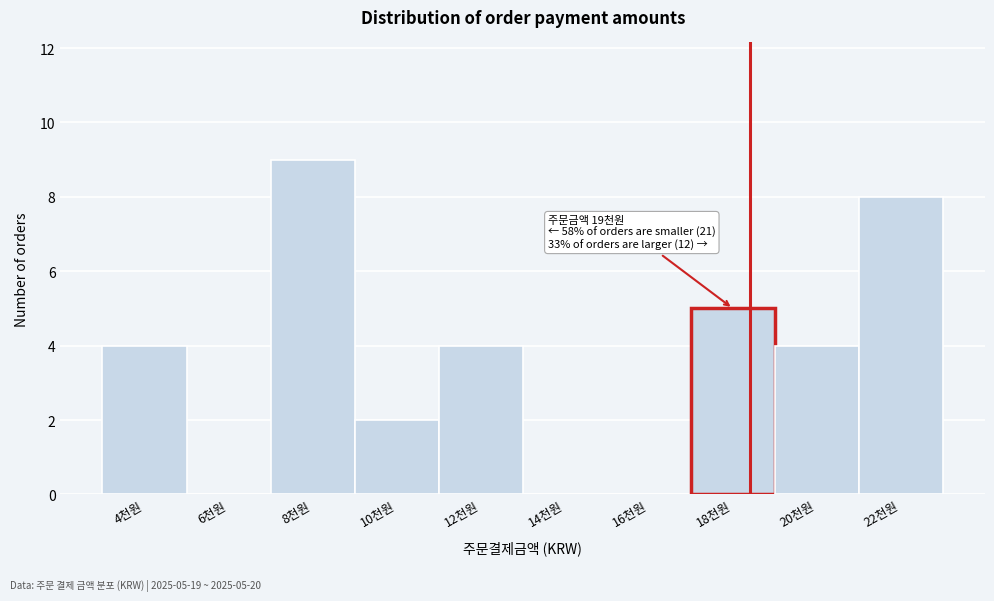

Reading left to right, what are all the values shown in this chart?

4천원=4	6천원=0	8천원=9	10천원=2	12천원=4	14천원=0	16천원=0	18천원=5	20천원=4	22천원=8